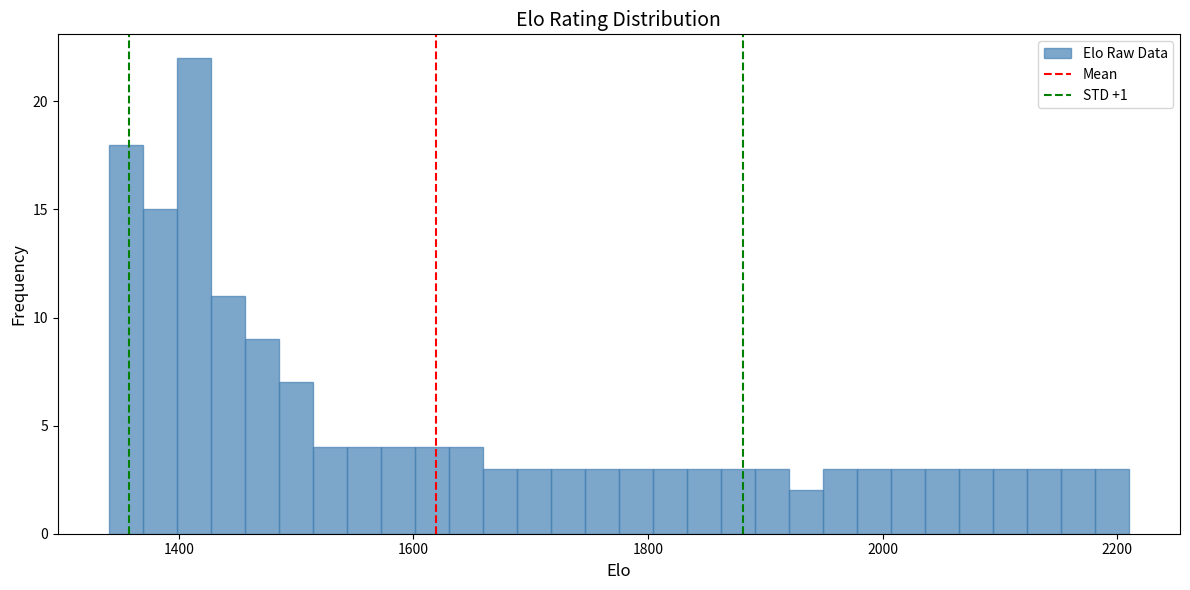

Read against the x-axis, roughly where is the centre of the tallest bar?

1420